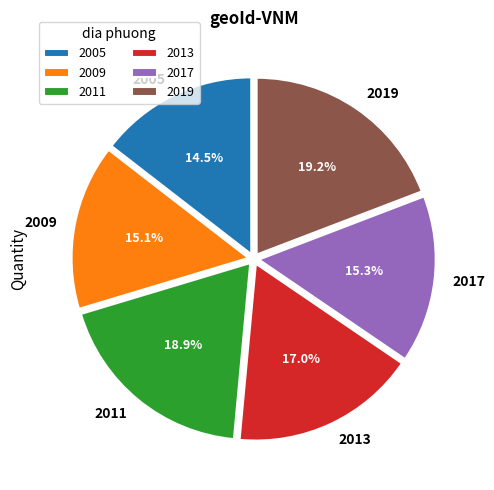

True or false: 2017 accounts for 23% of the total.

False